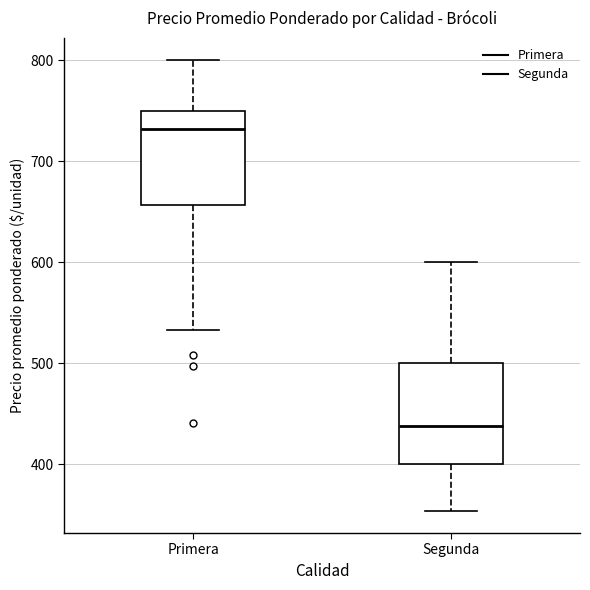

Reading left to right, transcribe this box plot: for each box, give where its median line is, the range the box spans, and where its two whiskers end, as read against the y-axis. The values are not printed on the chart, so give them approximately, as read against the axis.

Primera: median 730, box 660 to 750, whiskers 530 to 800
Segunda: median 440, box 400 to 500, whiskers 350 to 600